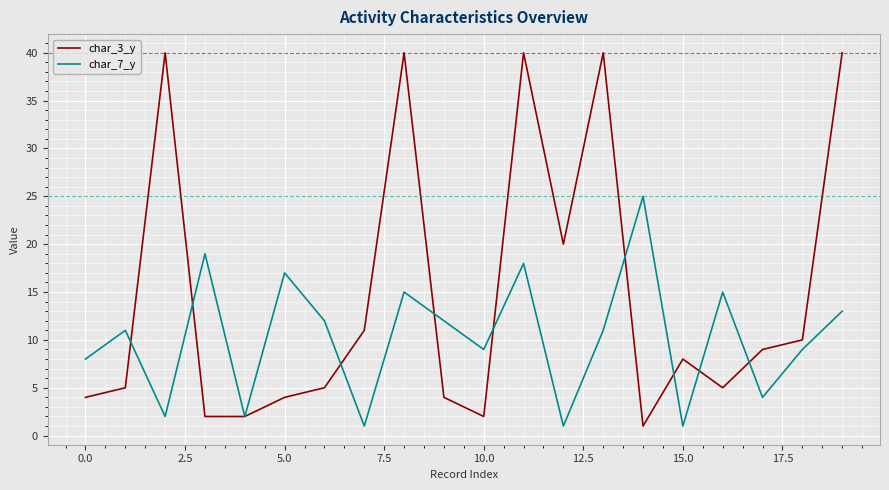

Which series has the largest total across all categories?

char_3_y